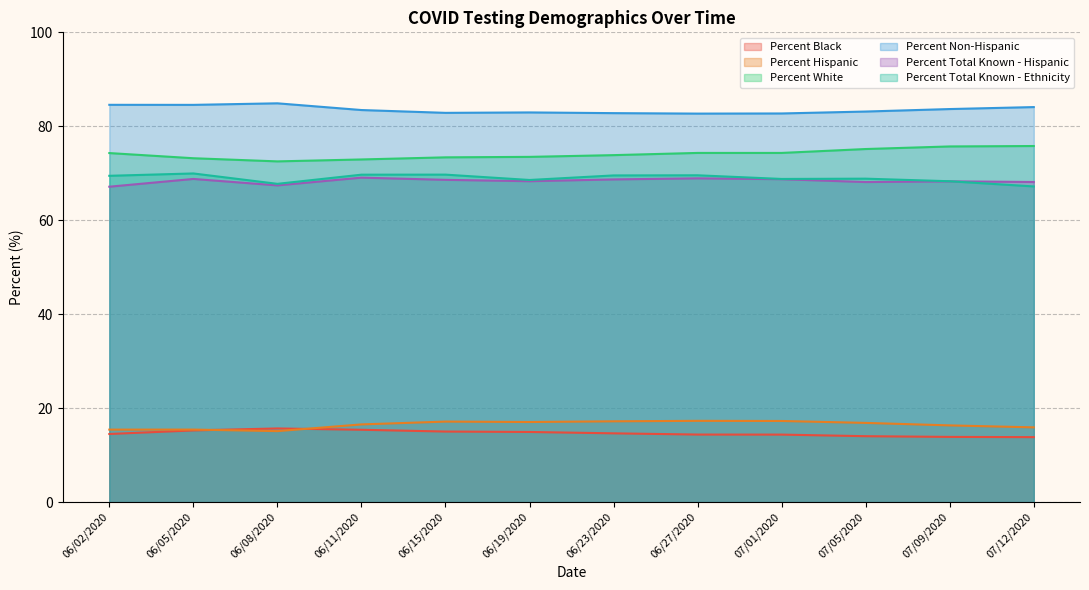

What is the lowest value of the Percent Total Known - Hispanic series?

67.1